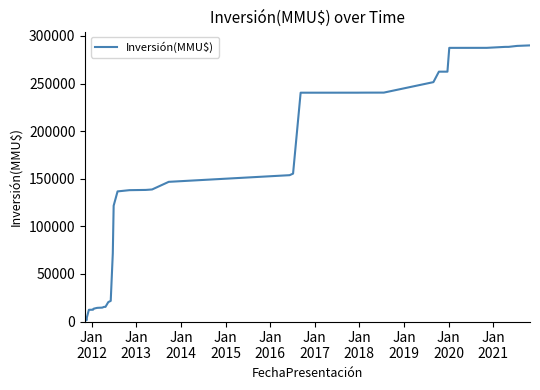

Reading left to right, list all the values displayed in this chart.

800	920	1720	3920	12306	12406	12501	12701	13501	14301	14401	14601	15401	15401	20401	21701	71701	121701	136701	138001	138251	138501	138751	146751	153751	155399	240399	240422	240447	240472	240497	251497	262497	262497	287497	287527	288527	288557	289557	290104